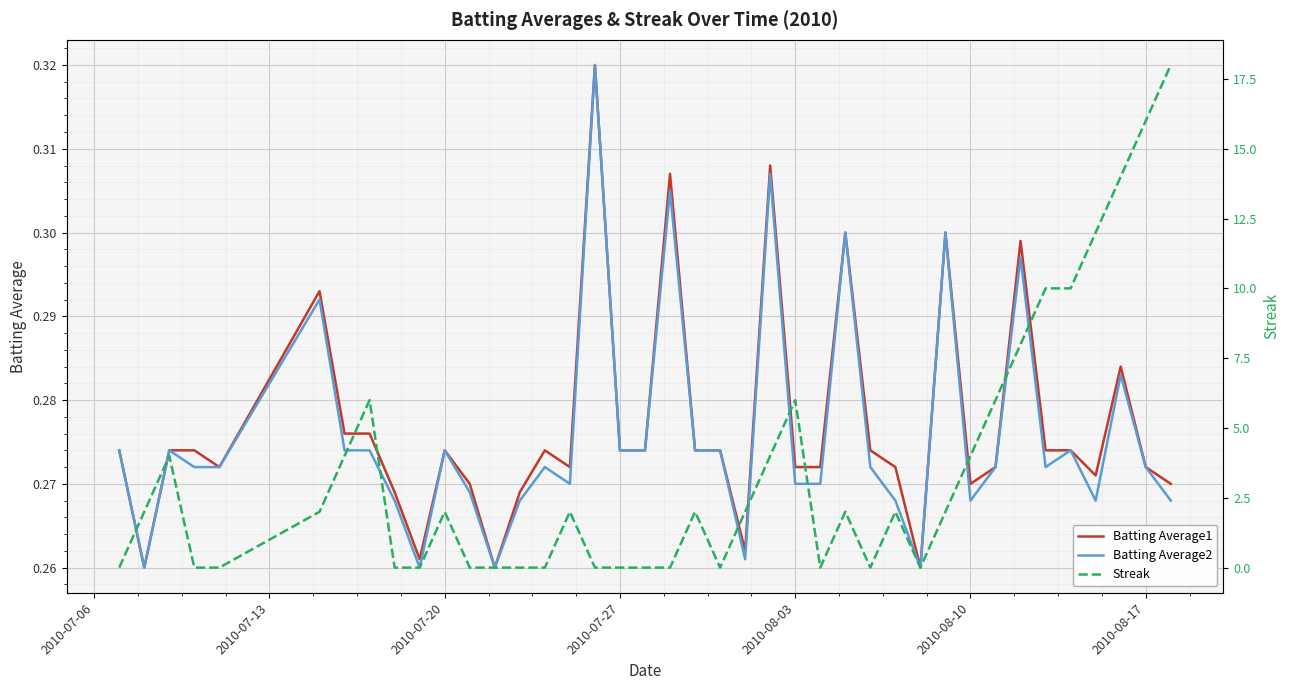

What is the sum of all Streak values?

140.0